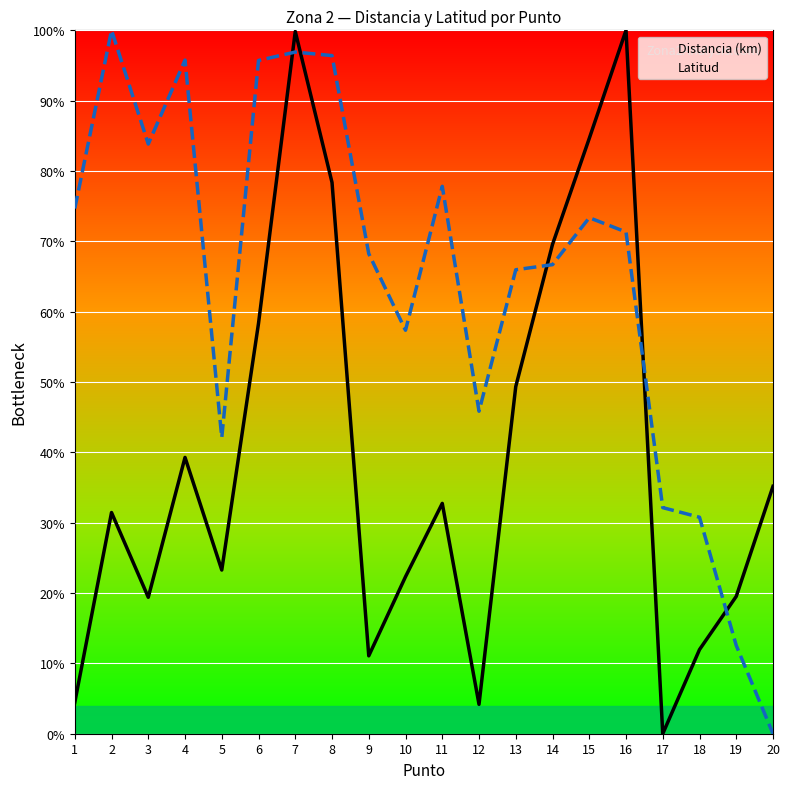

Is it true that Latitud equals 100.0 at 2?

True